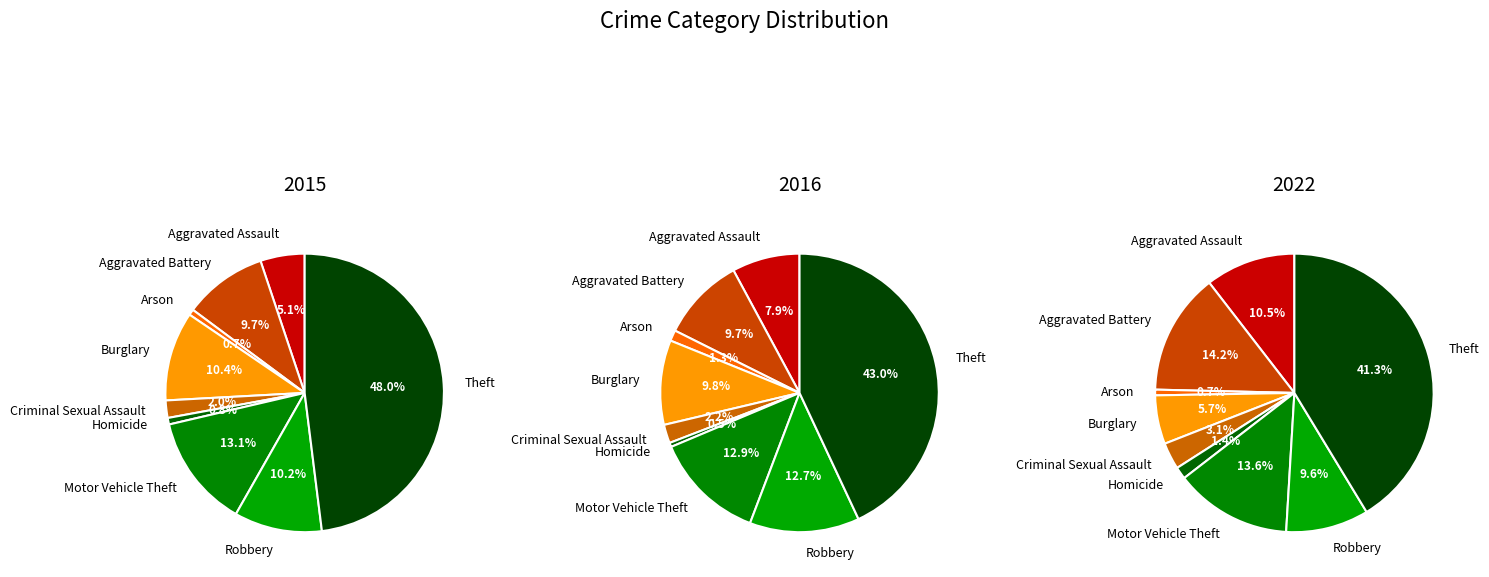

Which has a higher value, Aggravated Battery or Robbery?

Robbery